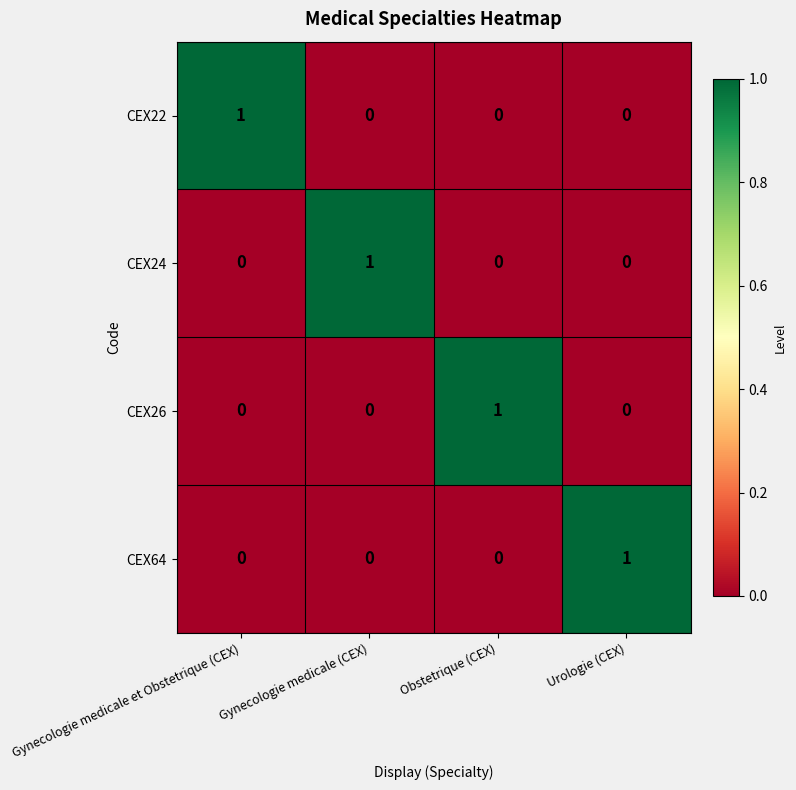

Count the CEX64 values in the range 0 to 1.

4